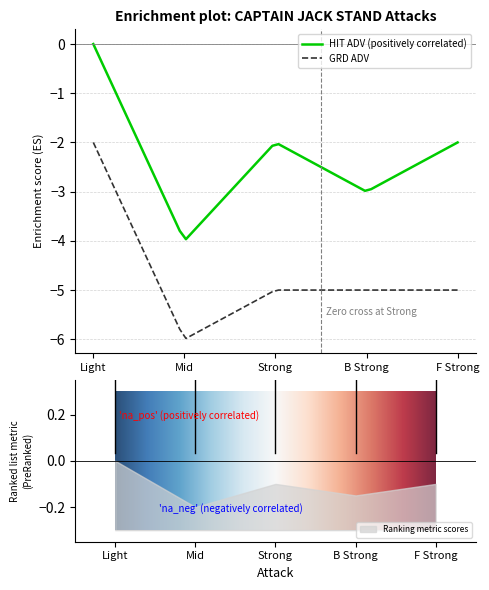

Does the chart display data point markers on the line(s)?

No